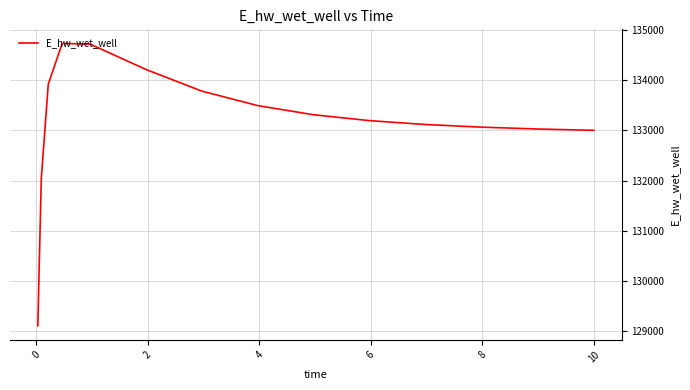

What is the difference between the maximum and minimum values?

5623.2